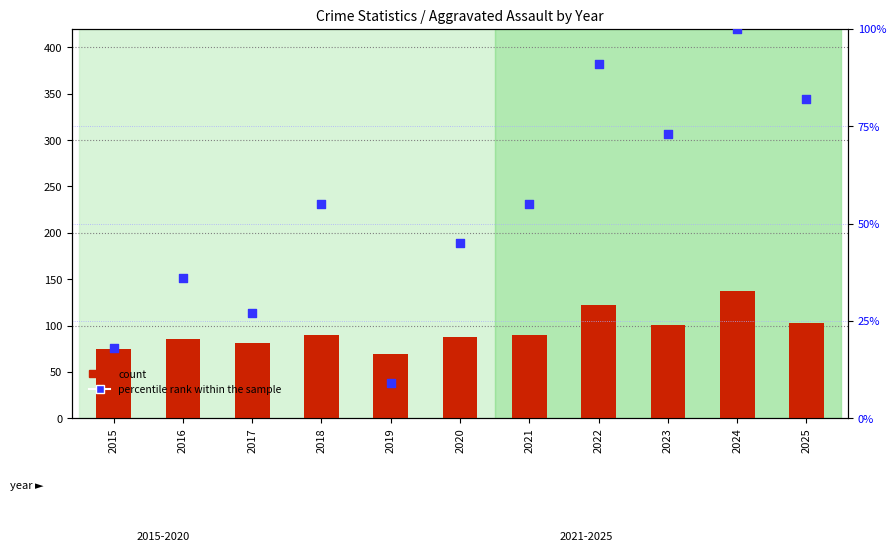

Which series has the largest Y range (max minus min)?

percentile rank within the sample